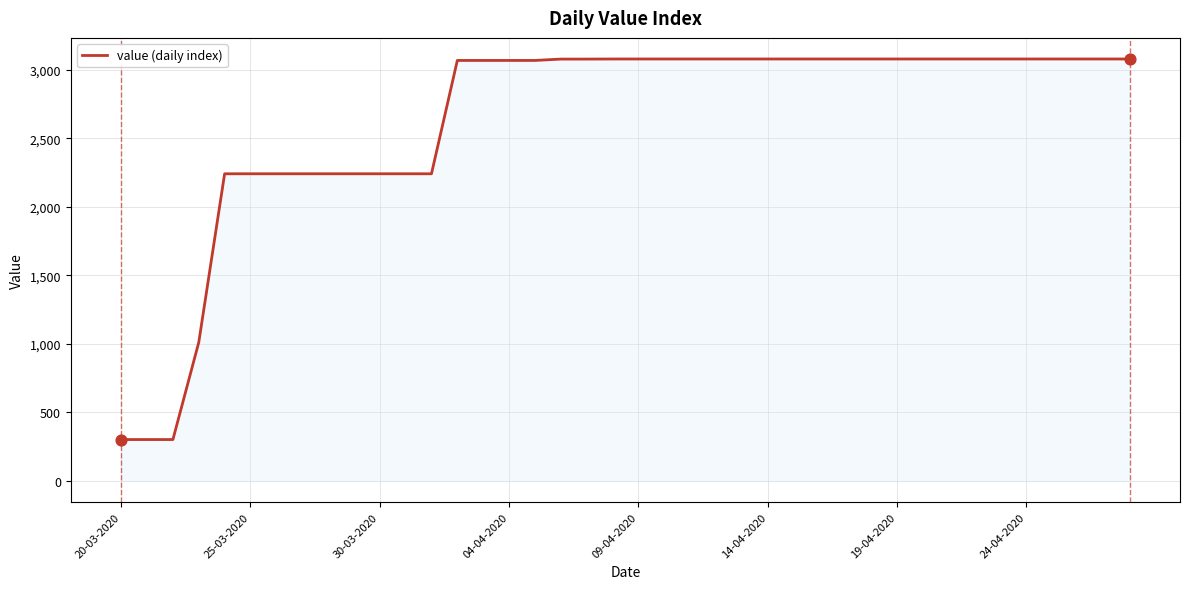

What is the difference between the maximum and minimum values?

2777.6